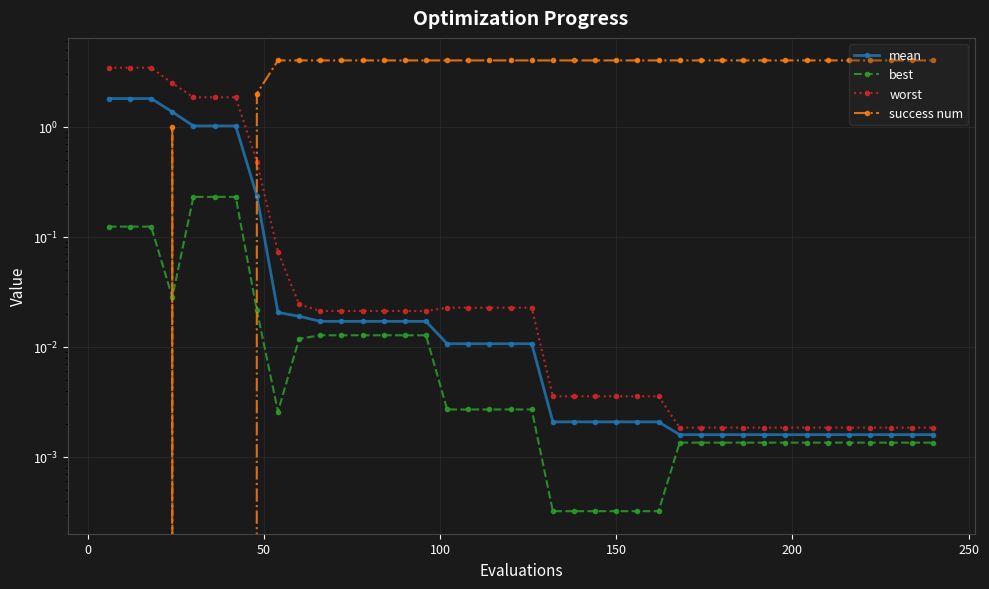

At how many categories does at least one series exceed 2?

36